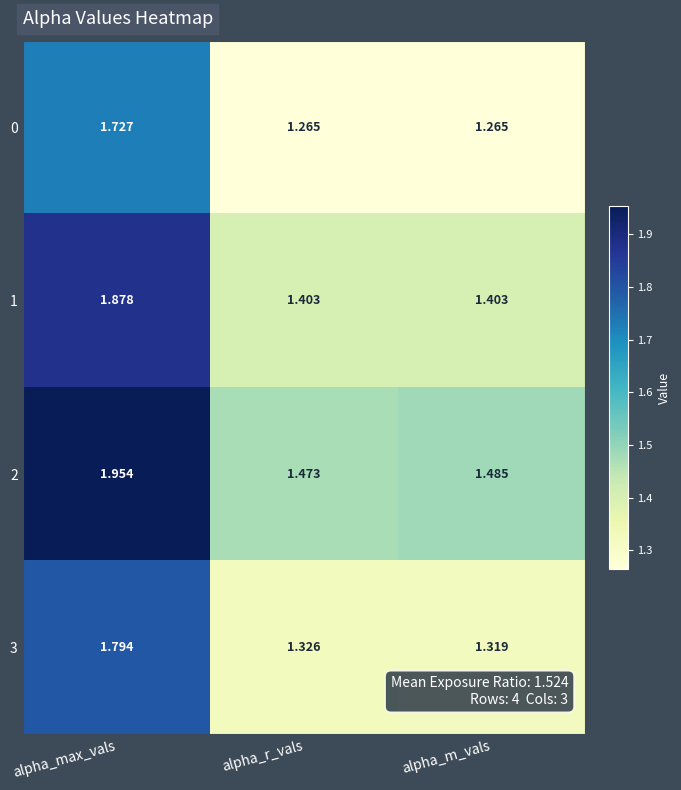

Which category has the highest value in the 1 series?

alpha_max_vals